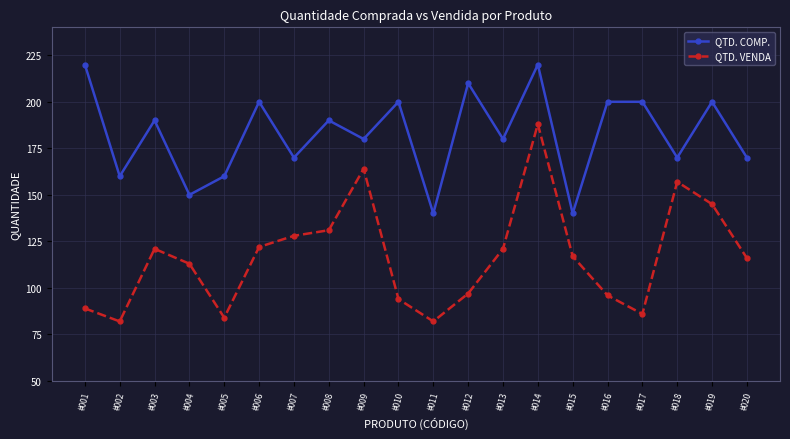

Is the value of QTD. VENDA at #016 greater than the value of QTD. COMP. at #011?

No